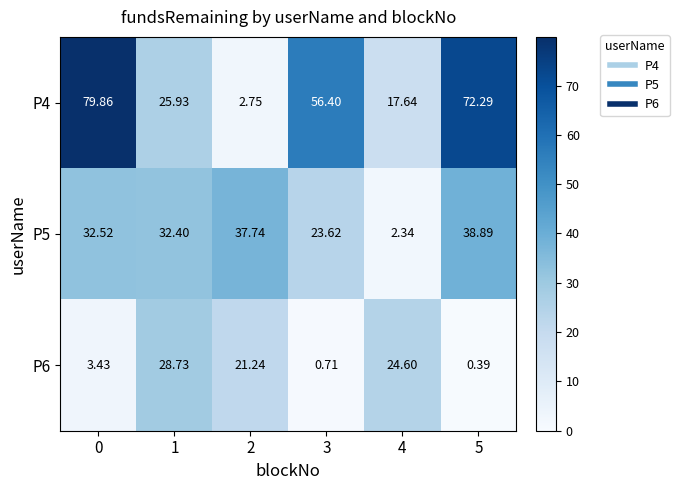

Is the value of P5 at 5 greater than the value of P4 at 5?

No